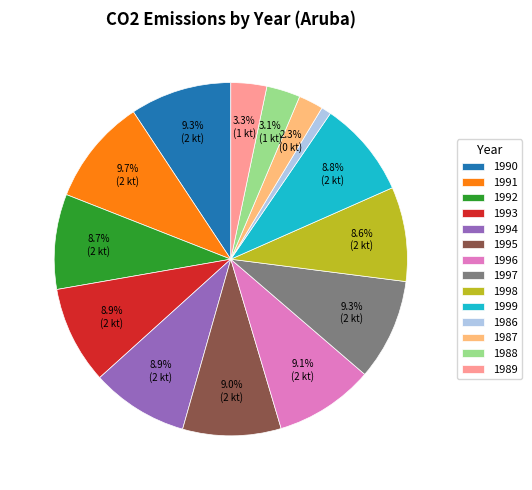

True or false: 1994 accounts for 15% of the total.

False